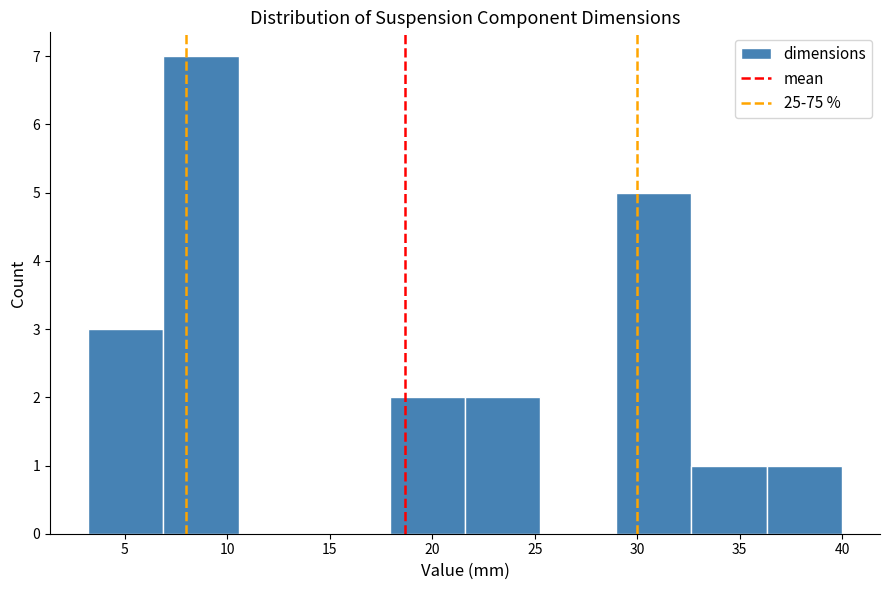

How tall is the bar that spans 36.5 to 40.0 on the x-axis? Neither the bar edges nor the heights are printed on the chart, so give them approximately, as read against the axes.

1